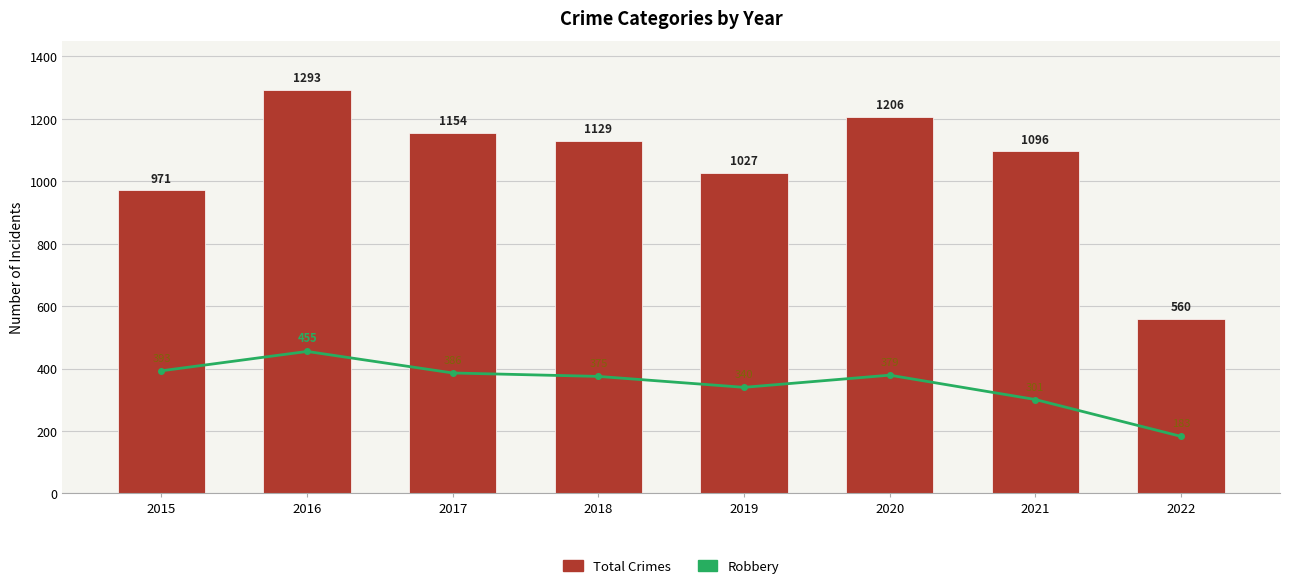

List the labels in order of Total Crimes value, smallest first.

2022, 2015, 2019, 2021, 2018, 2017, 2020, 2016